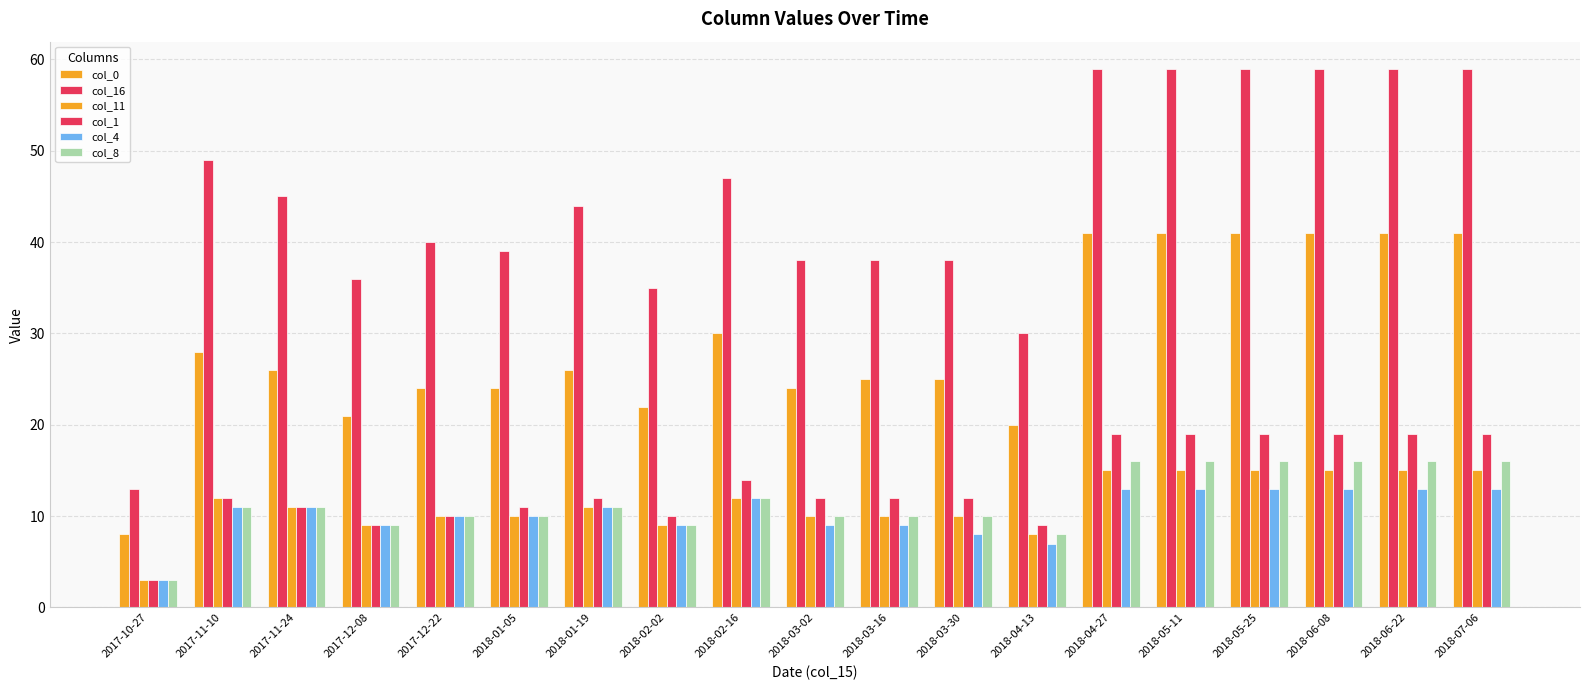

Count the number of categories in the chart.

19